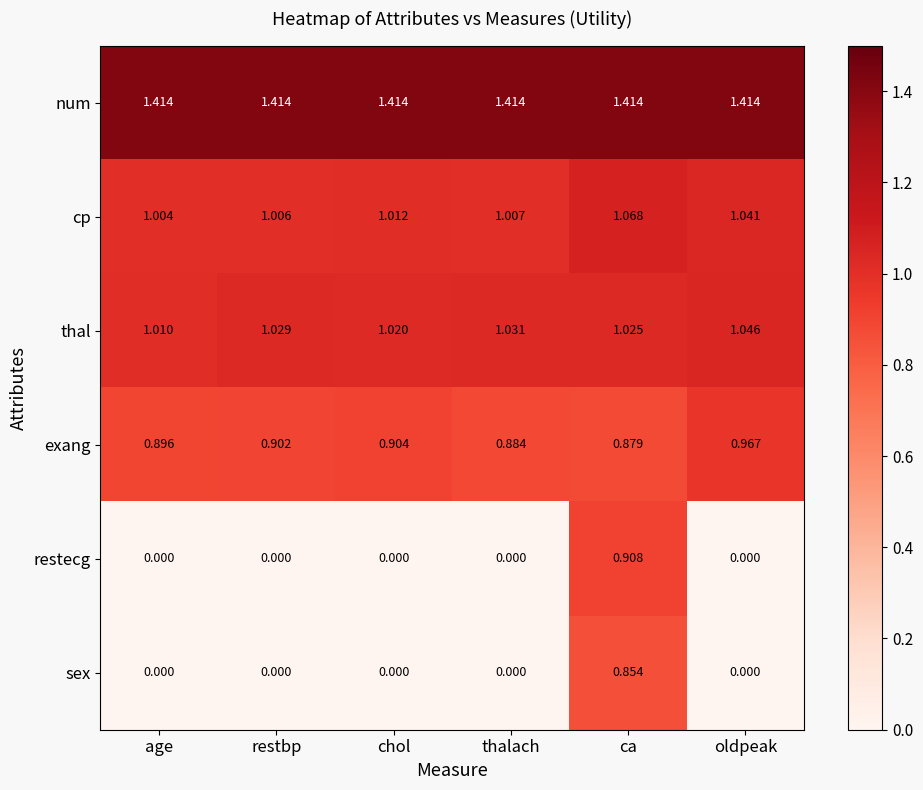

Which series has the largest range (max minus min)?

restecg